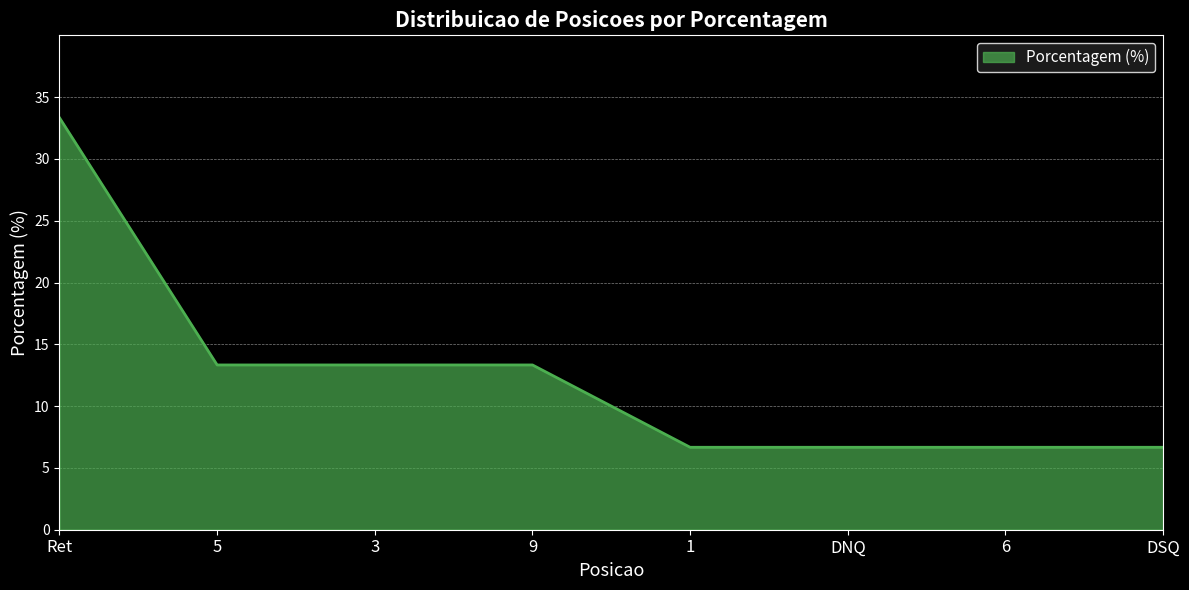

What is the change in value from 5 to DSQ?

-6.7